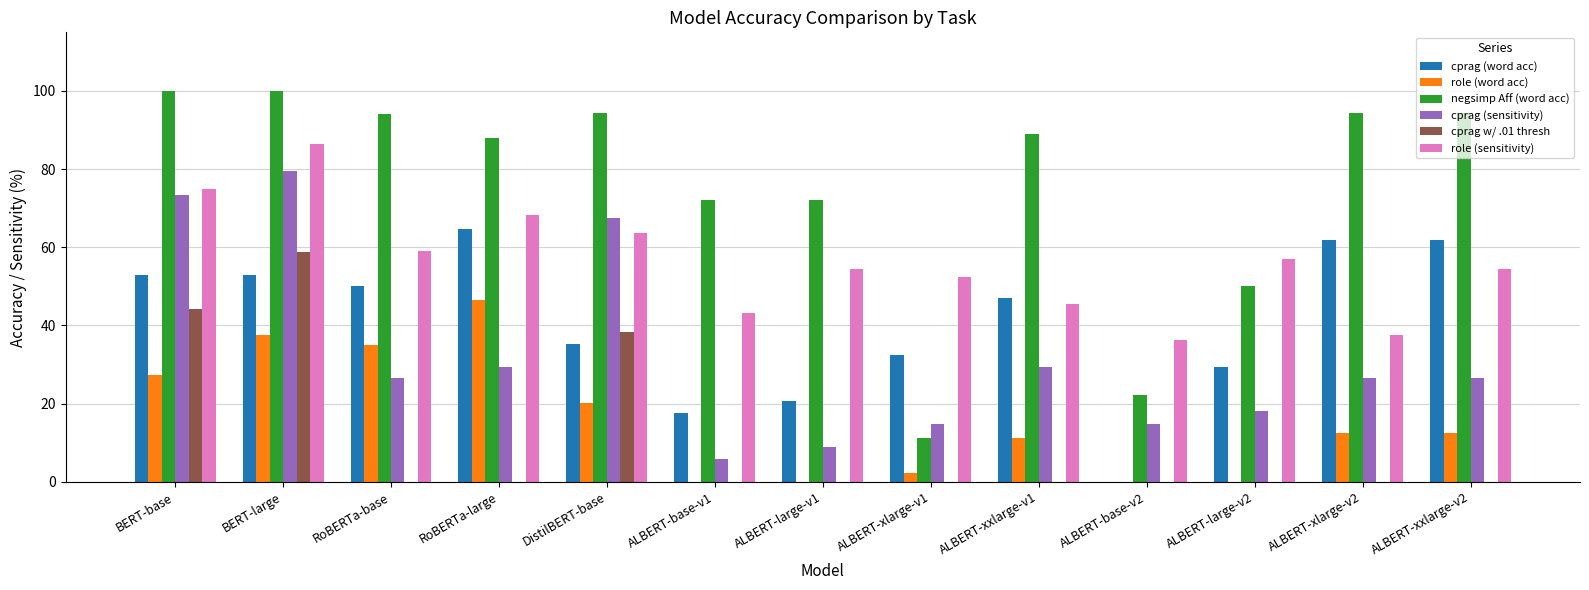

The value of negsimp Aff (word acc) at RoBERTa-base is 94.0. True or false?

True